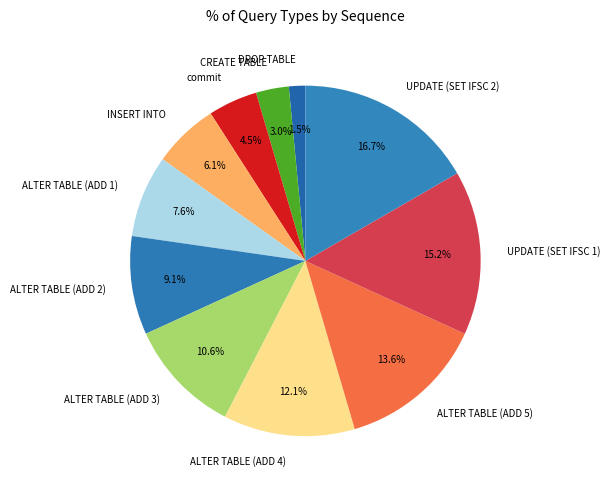

Does any single category account for the majority?

No